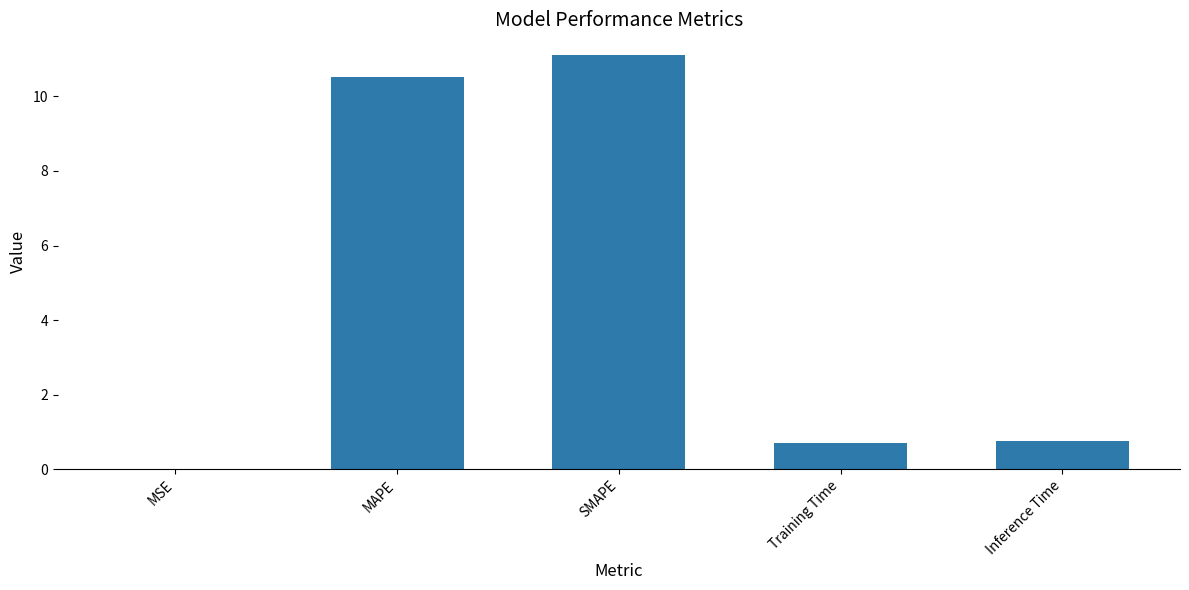

True or false: the data shows 11.1 at SMAPE.

True